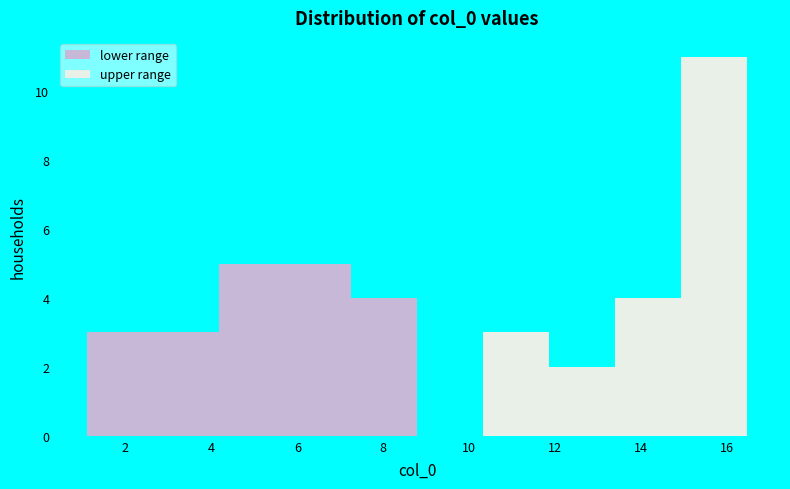

Over which range of the x-axis is the bar tallest?

15.0 to 16.4